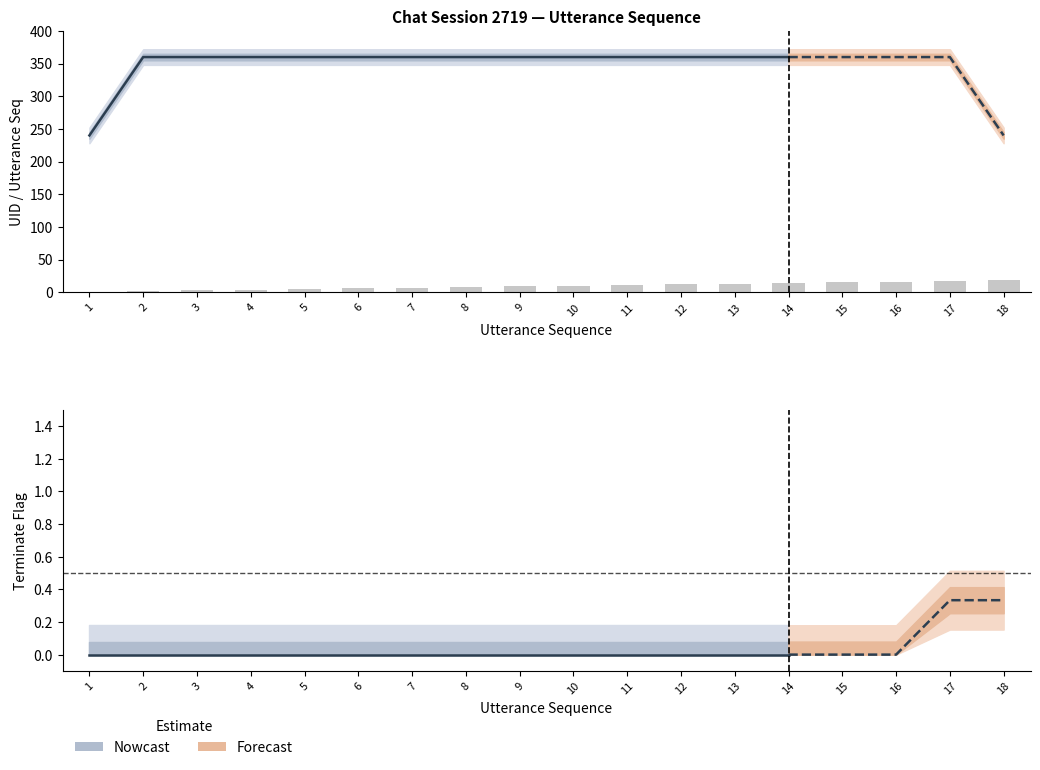

What is the sum of all utterance_seq values?

171